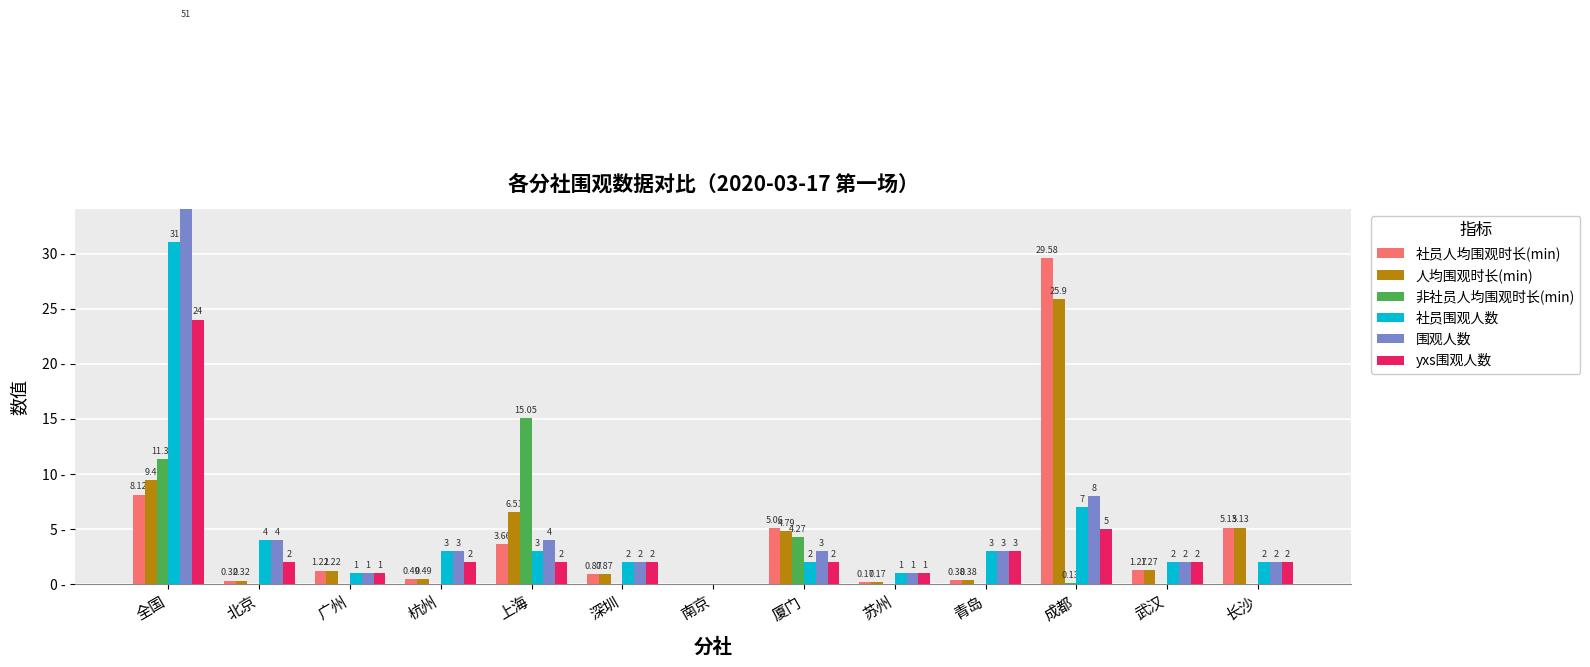

What is the label of the 11th bar from the right?

广州